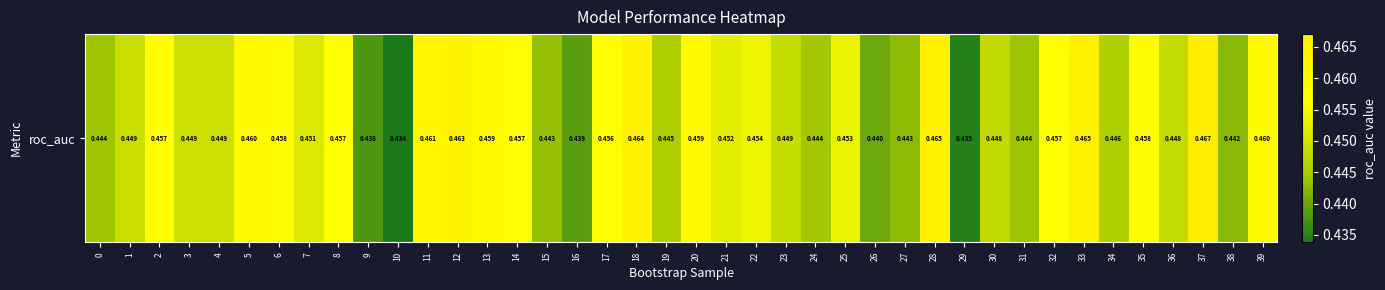

Reading right to left, what are all the values shown in this chart?

0.5	0.4	0.5	0.4	0.5	0.4	0.5	0.5	0.4	0.4	0.4	0.5	0.4	0.4	0.5	0.4	0.4	0.5	0.5	0.5	0.4	0.5	0.5	0.4	0.4	0.5	0.5	0.5	0.5	0.4	0.4	0.5	0.5	0.5	0.5	0.4	0.4	0.5	0.4	0.4